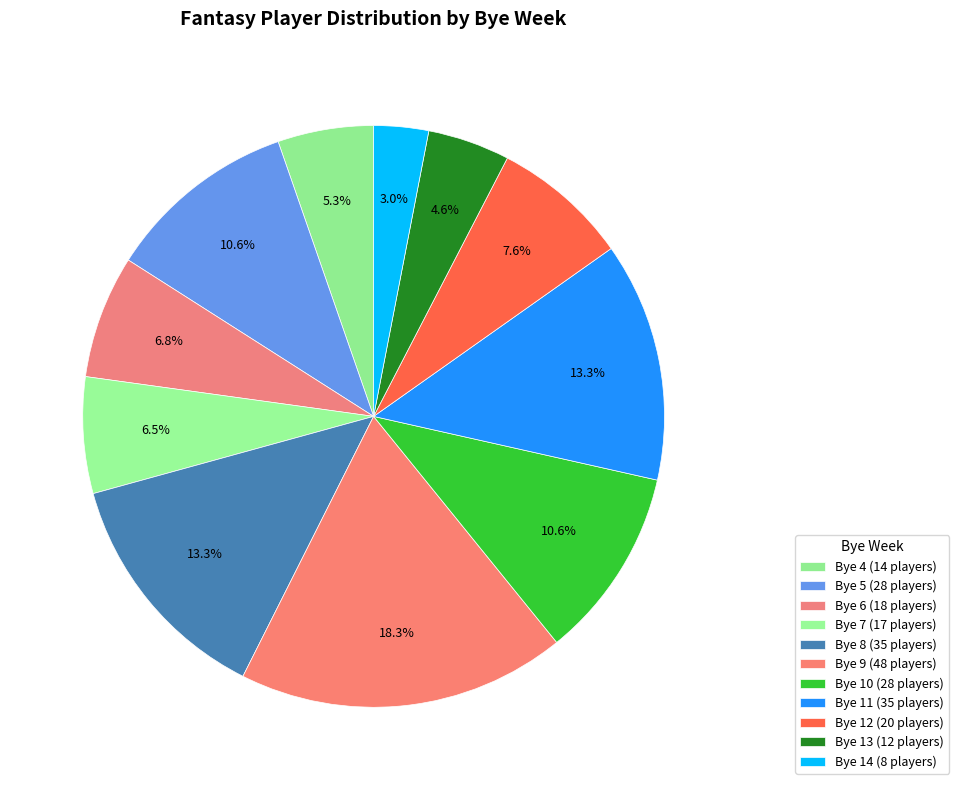

How many slices are in this pie chart?

11